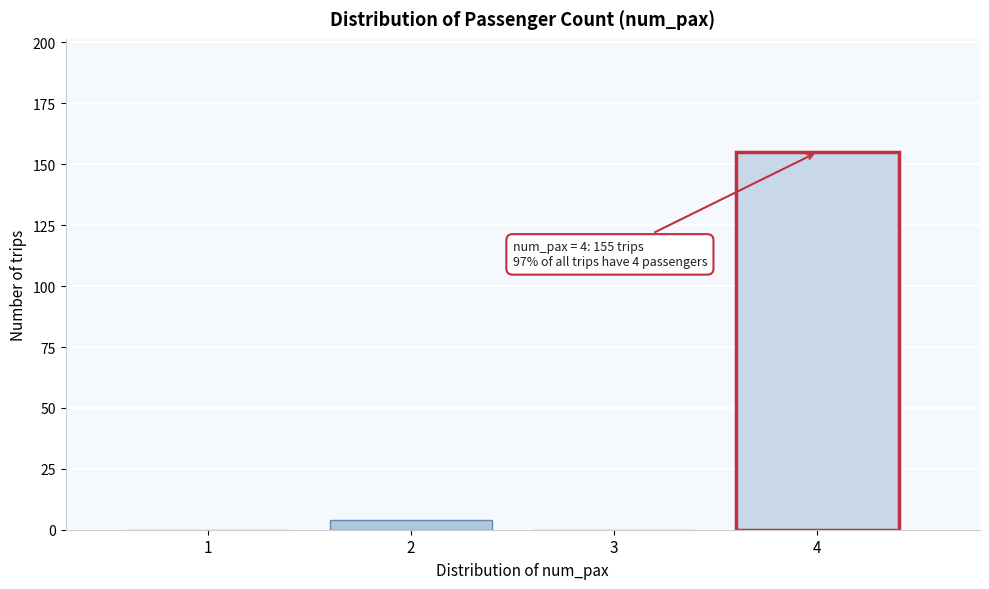

Reading left to right, transcribe all the data shown in this chart.

1=0	2=4	3=0	4=155